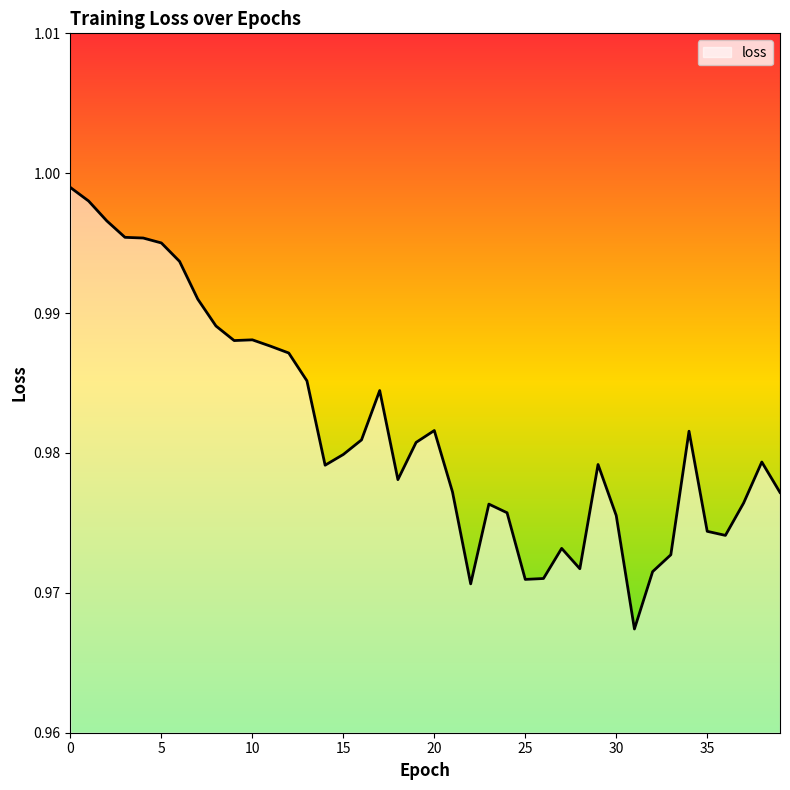

Count the number of data series in this chart.

1